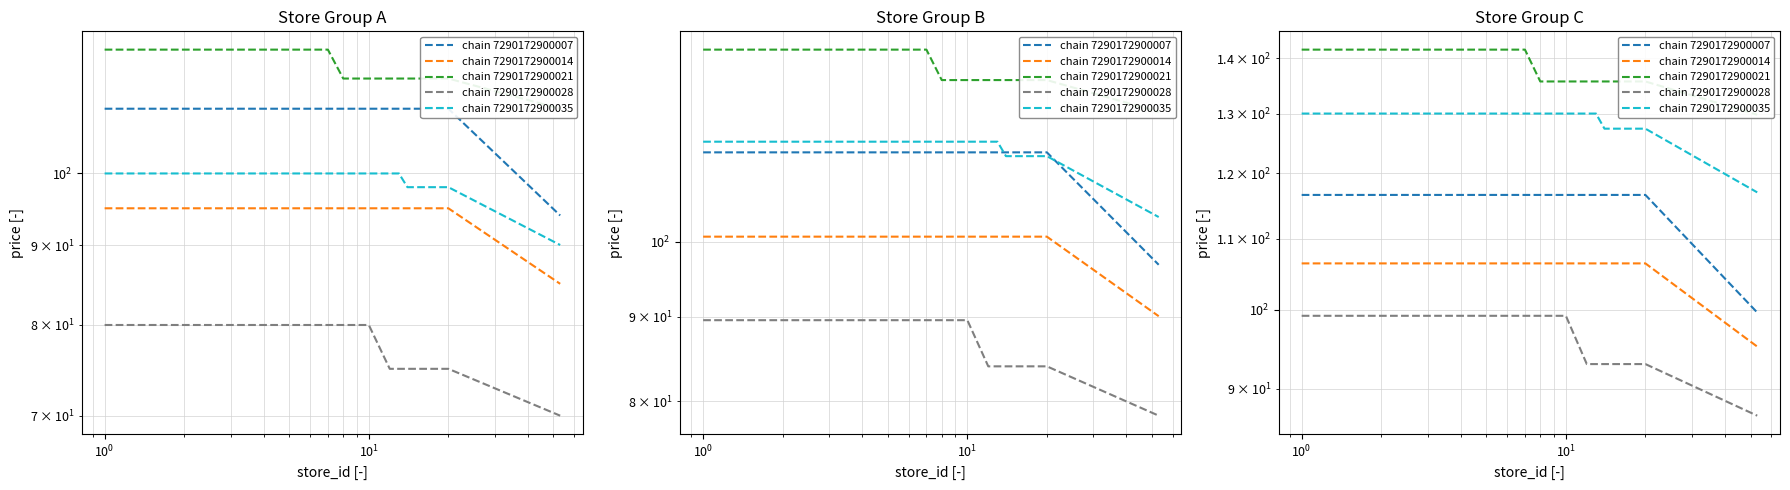

The value of chain 7290172900028 at 10 is 164.3. True or false?

False